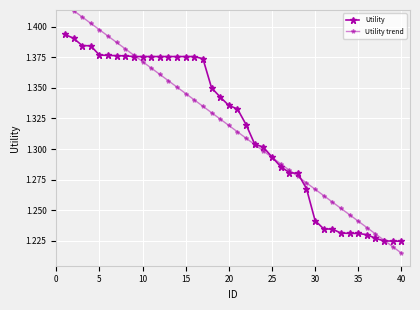

Rank the series by their average value, from lowest to highest.

Utility trend, Utility